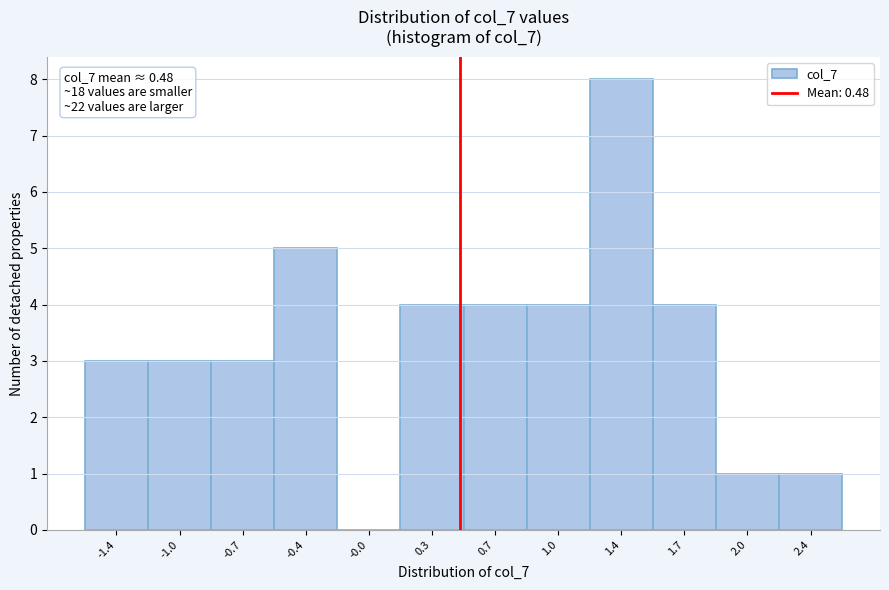

Reading left to right, what are all the values shown in this chart?

-1.4=3	-1.0=3	-0.7=3	-0.4=5	-0.0=0	0.3=4	0.7=4	1.0=4	1.4=8	1.7=4	2.0=1	2.4=1